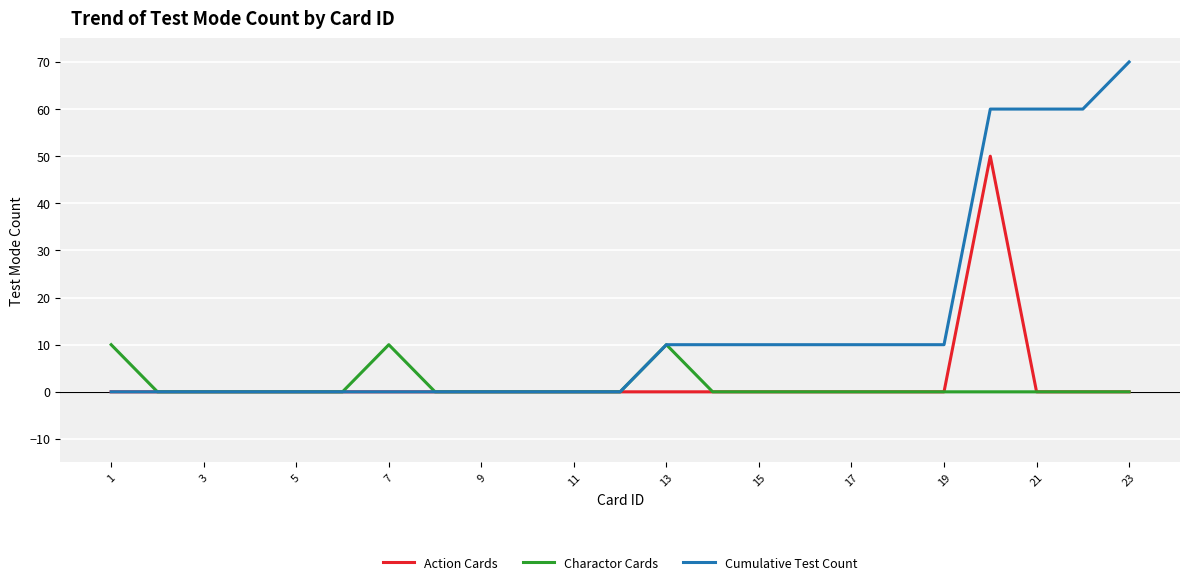

Which series has the largest total across all categories?

Cumulative Test Count